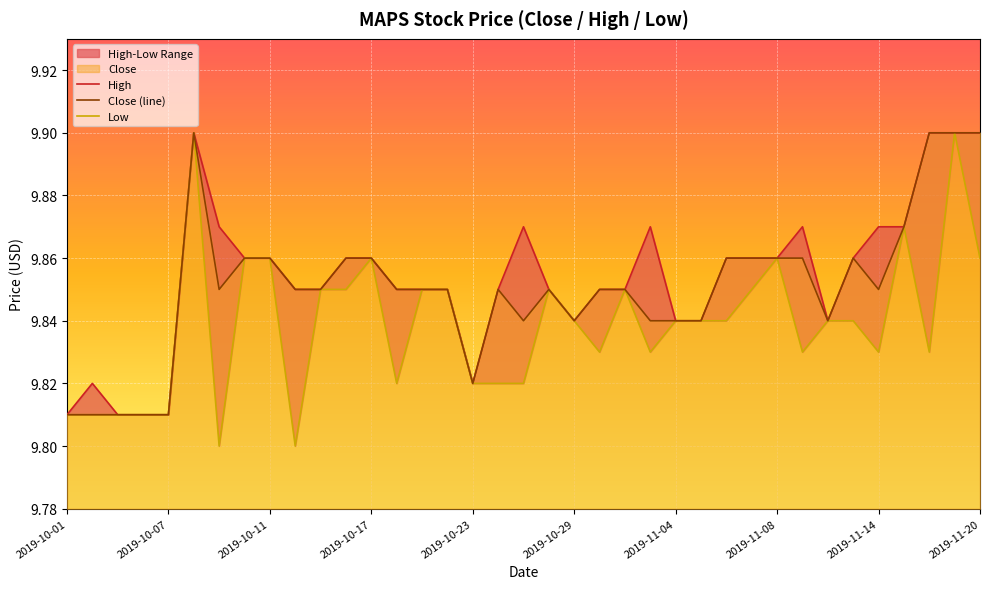

Which series has the widest spread of values?

Low